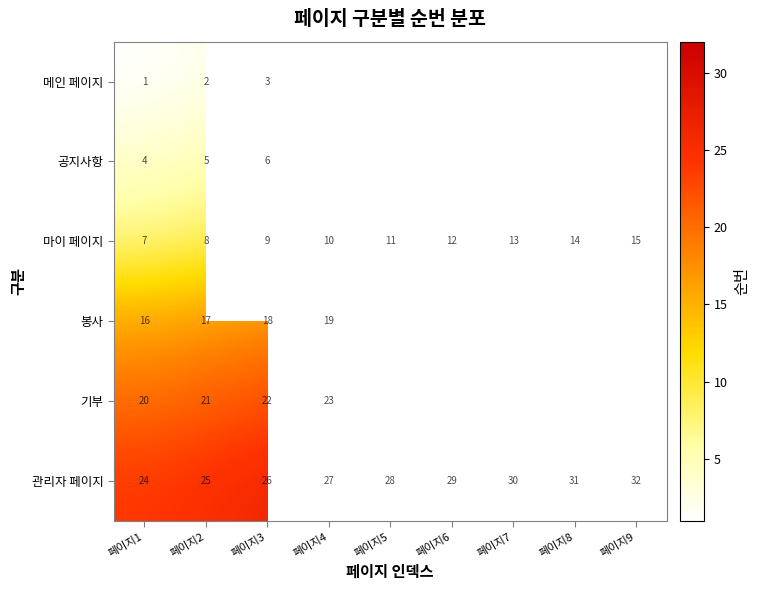

Between 페이지2 and 페이지9, which is larger?

페이지9